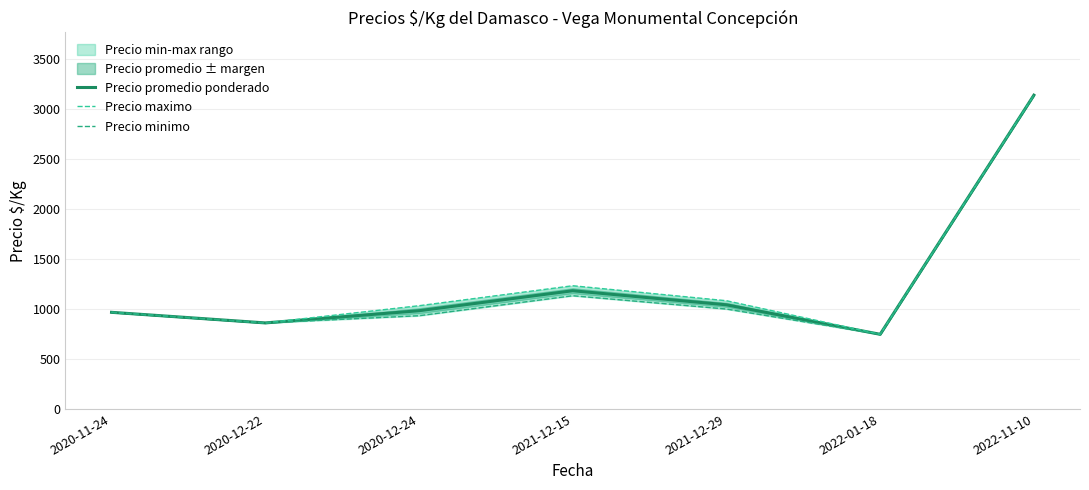

Reading left to right, list all the values displayed in this chart.

Precio promedio ponderado: 967	861	983	1183	1042	747	3140
Precio maximo: 967	861	1033	1233	1083	747	3140
Precio minimo: 967	861	933	1133	1000	747	3140